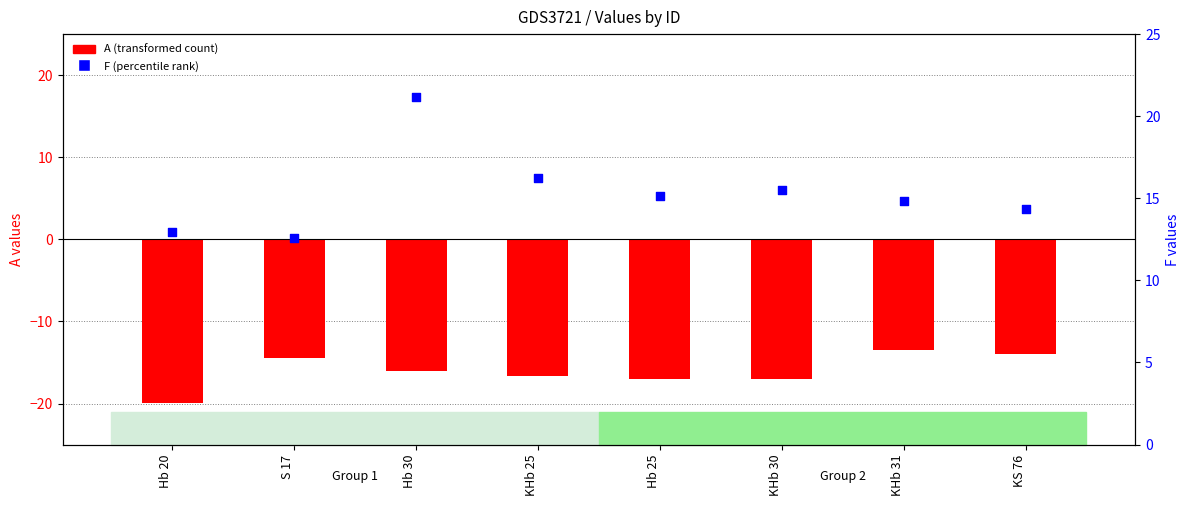

What are all the series names shown in the legend?

A (transformed count), F (percentile rank)